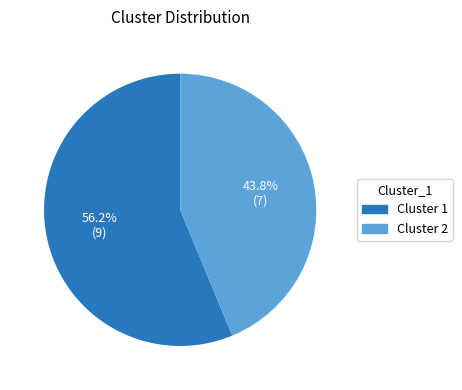

Is there any slice that represents more than half of the pie?

Yes